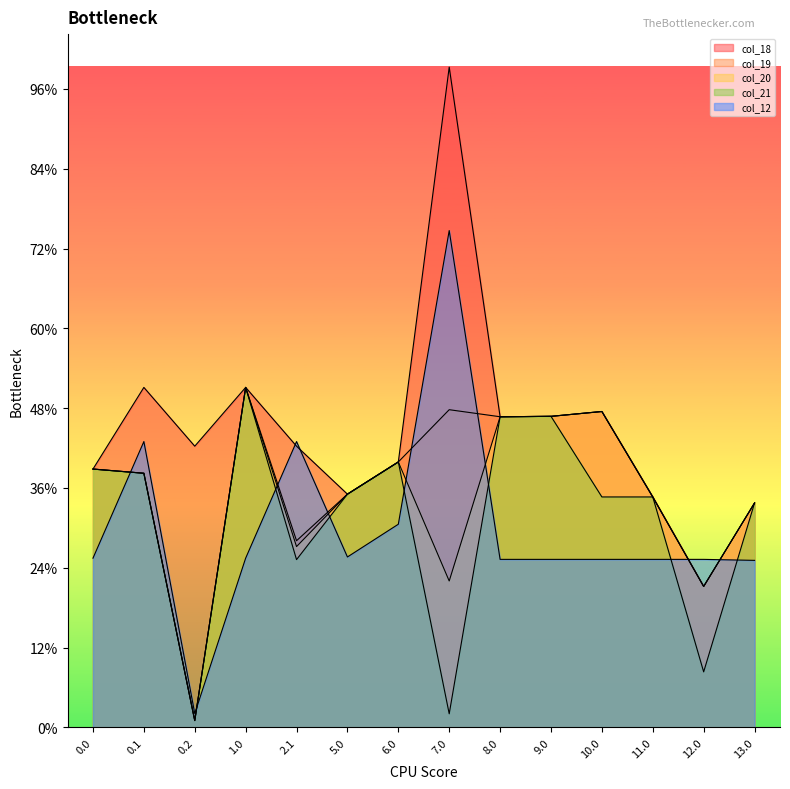

Which series has the widest spread of values?

col_18